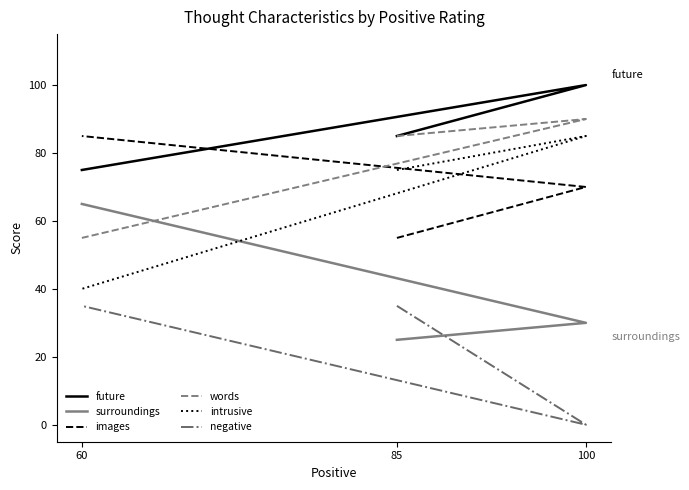

What is the sum of all images values?

210